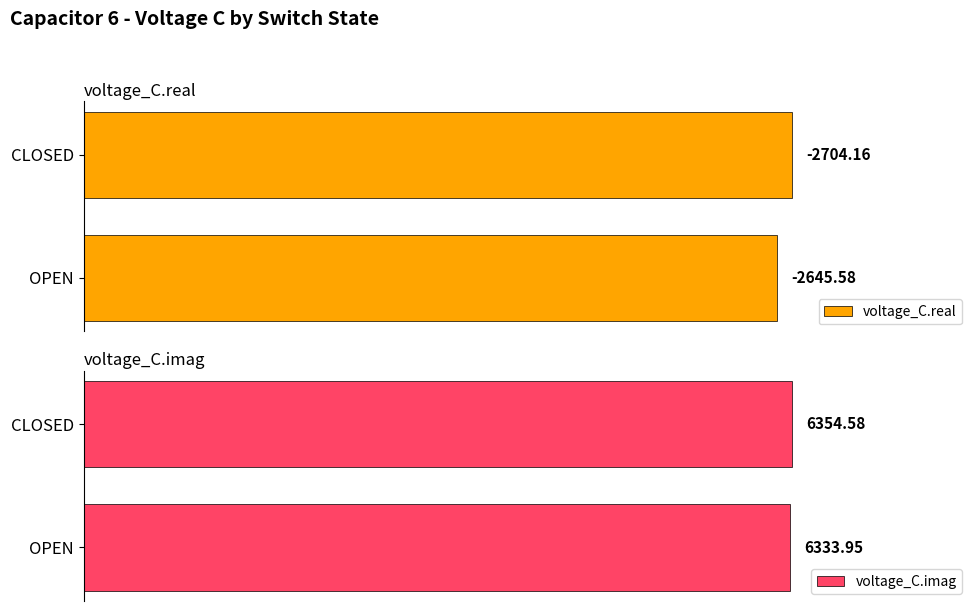

Where is voltage_C.imag nearest to the value 6344?

OPEN